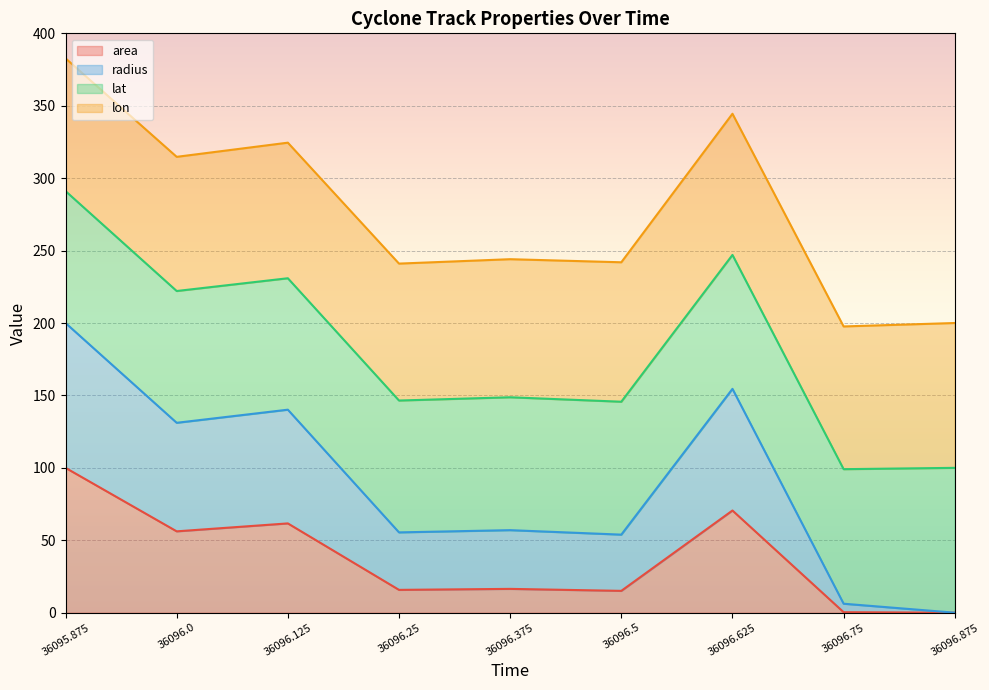

What are all the series names shown in the legend?

area, radius, lat, lon